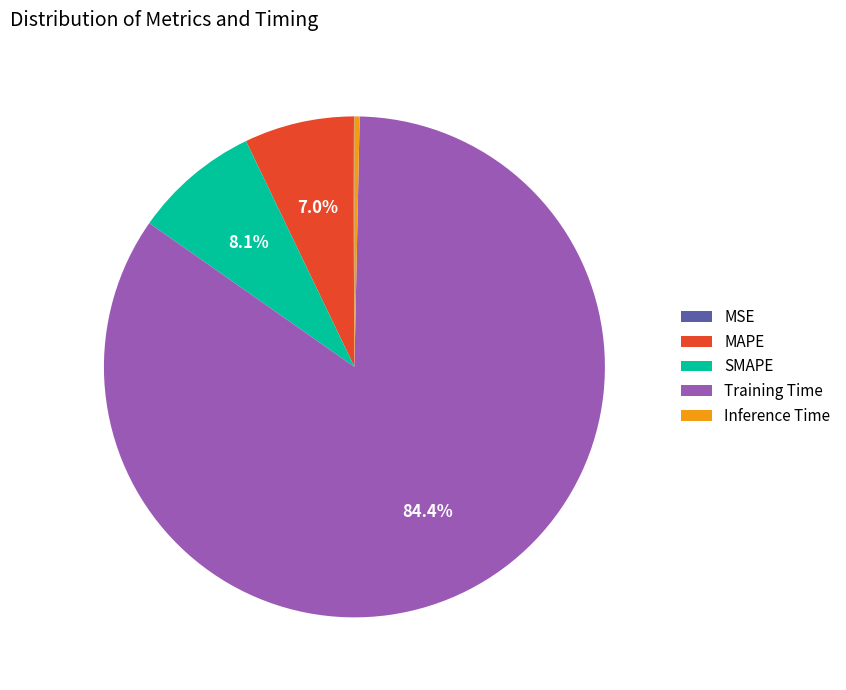

Does any single category account for the majority?

Yes